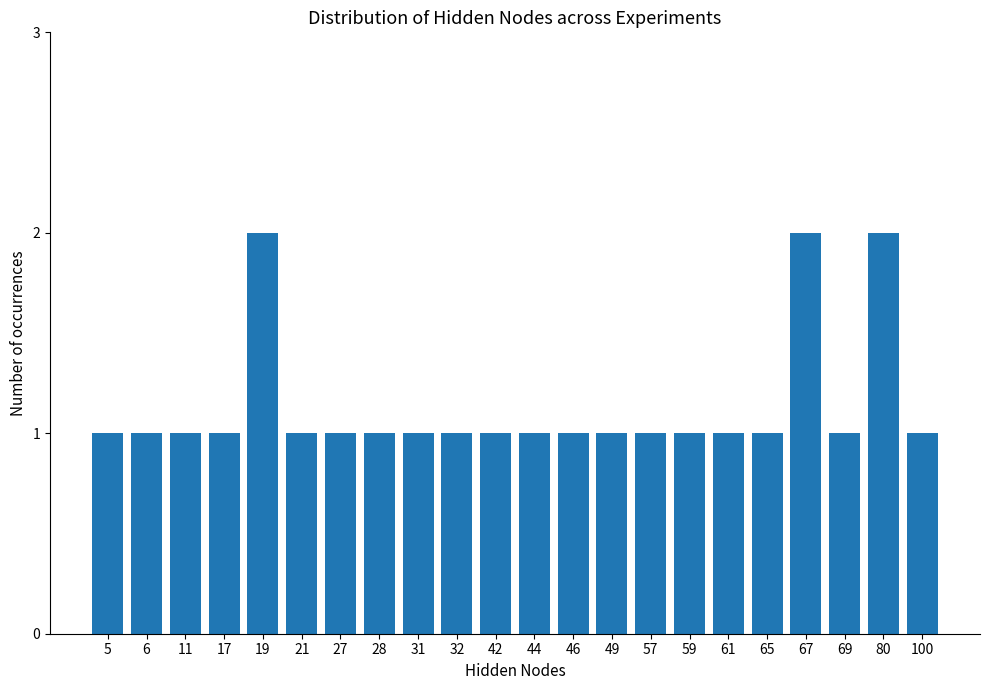

The chart shows a value of 0 at 65. True or false?

False